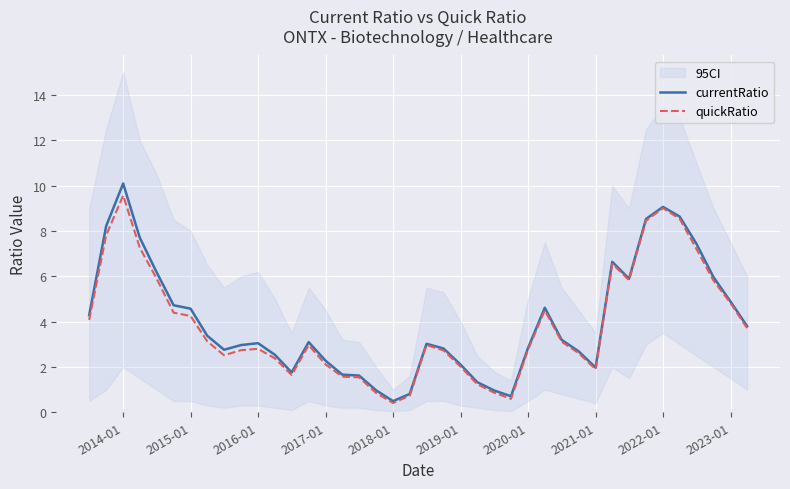

What is the highest value of the quickRatio series?

9.6